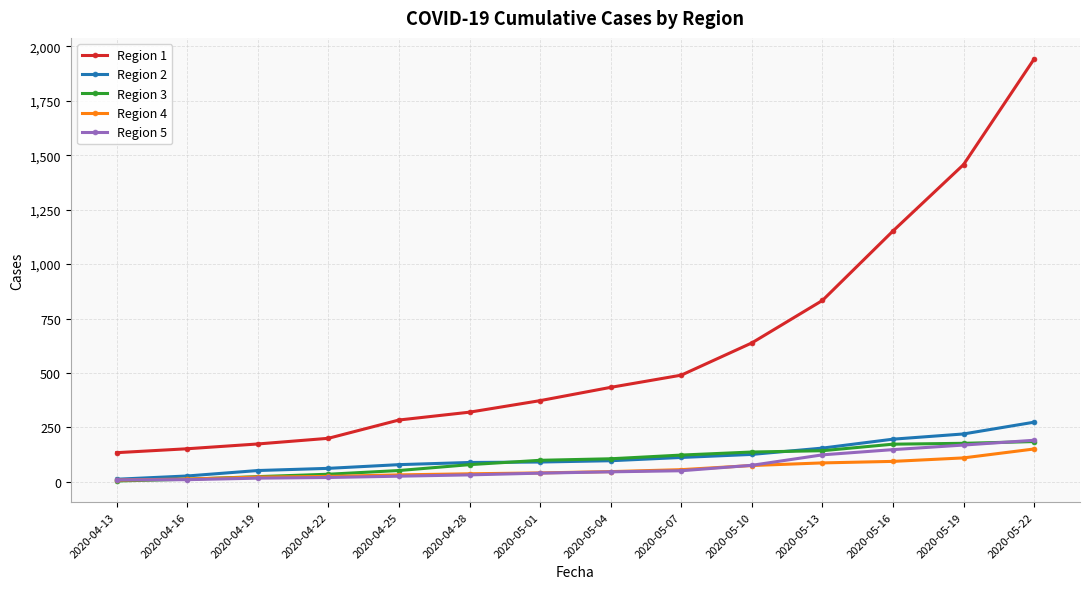

What is the difference between the second highest and second lowest values in the Region 2 series?

193